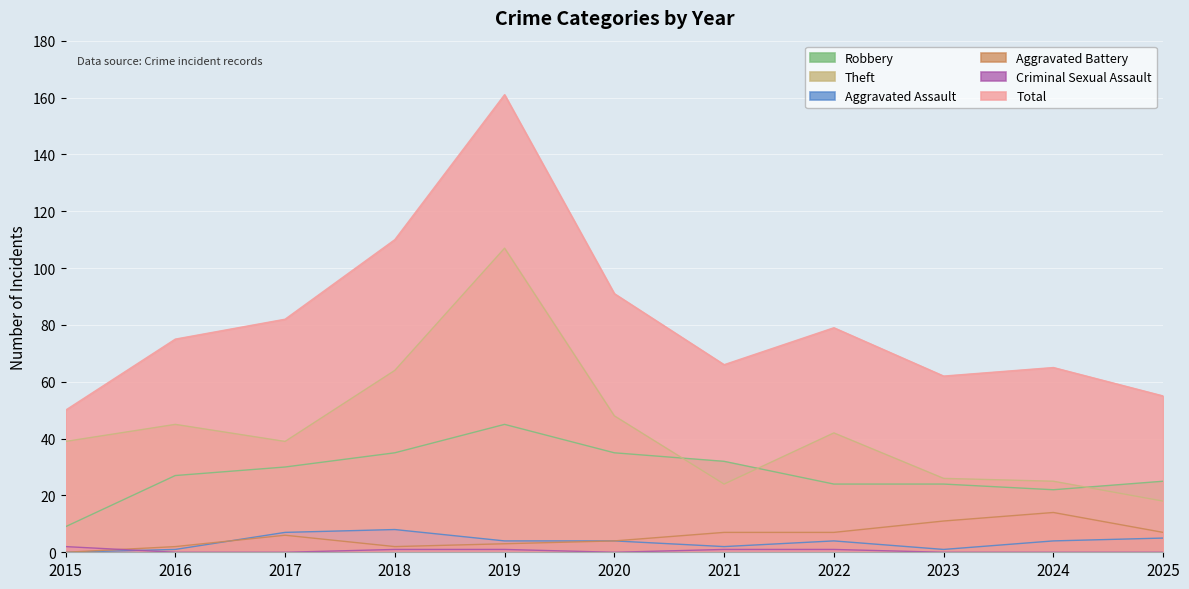

At which label does Theft first exceed 39?

2016